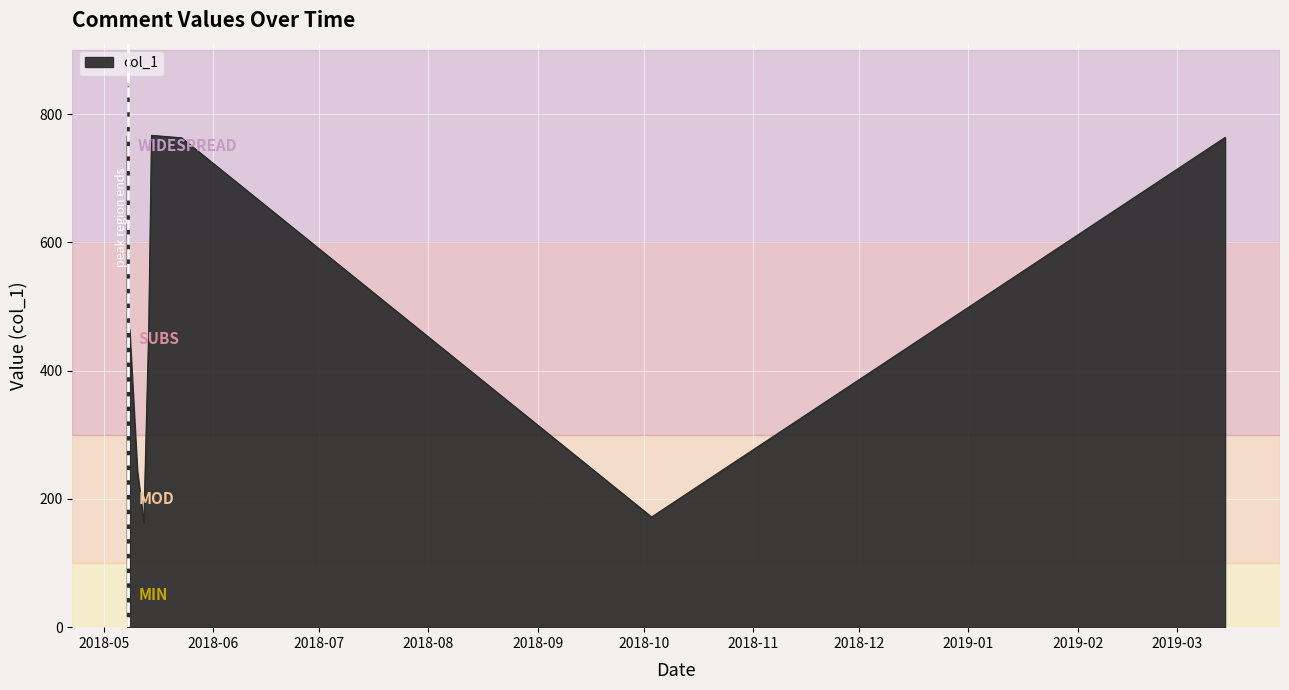

What is the greatest value displayed?

842.6